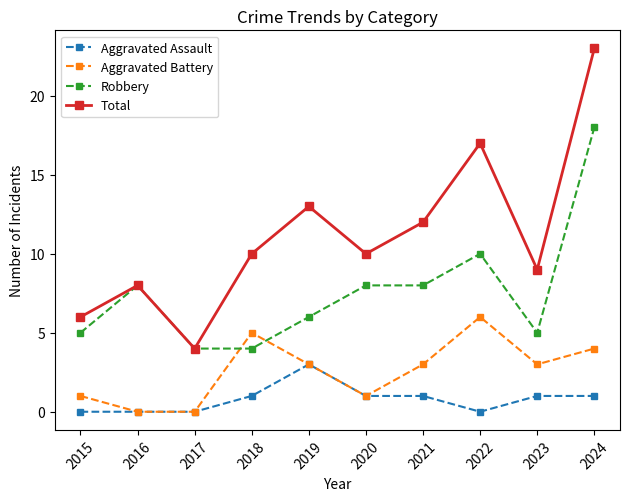

At 2021, list the series in order from largest to smallest.

Total, Robbery, Aggravated Battery, Aggravated Assault